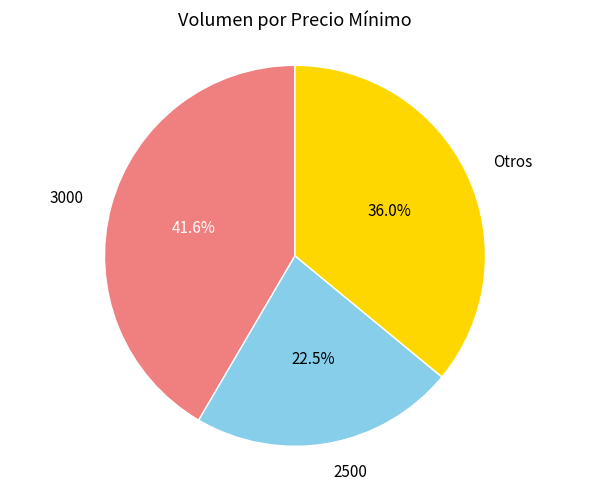

What portion of the pie excludes 3000?

58.4%